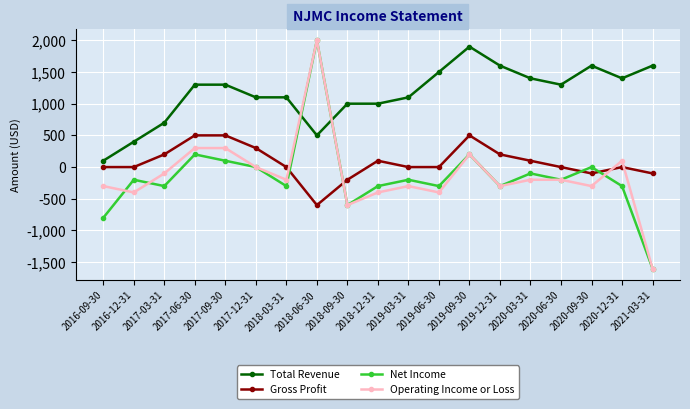

What are all the series names shown in the legend?

Total Revenue, Gross Profit, Net Income, Operating Income or Loss